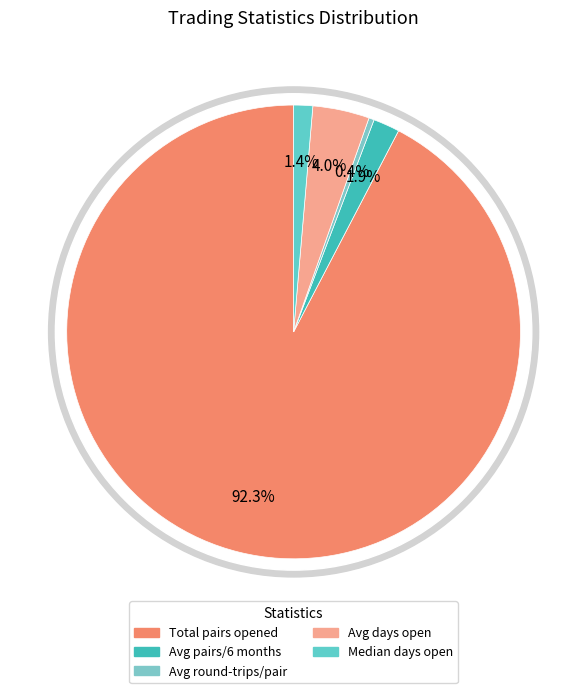

Rank the categories by value from lowest to highest.

Avg_round-trip_trades_per_pair, Median_time_pairs_open_days, Avg_pairs_per_six_months, Avg_time_pairs_open_days, Total_number_of_pairs_opened